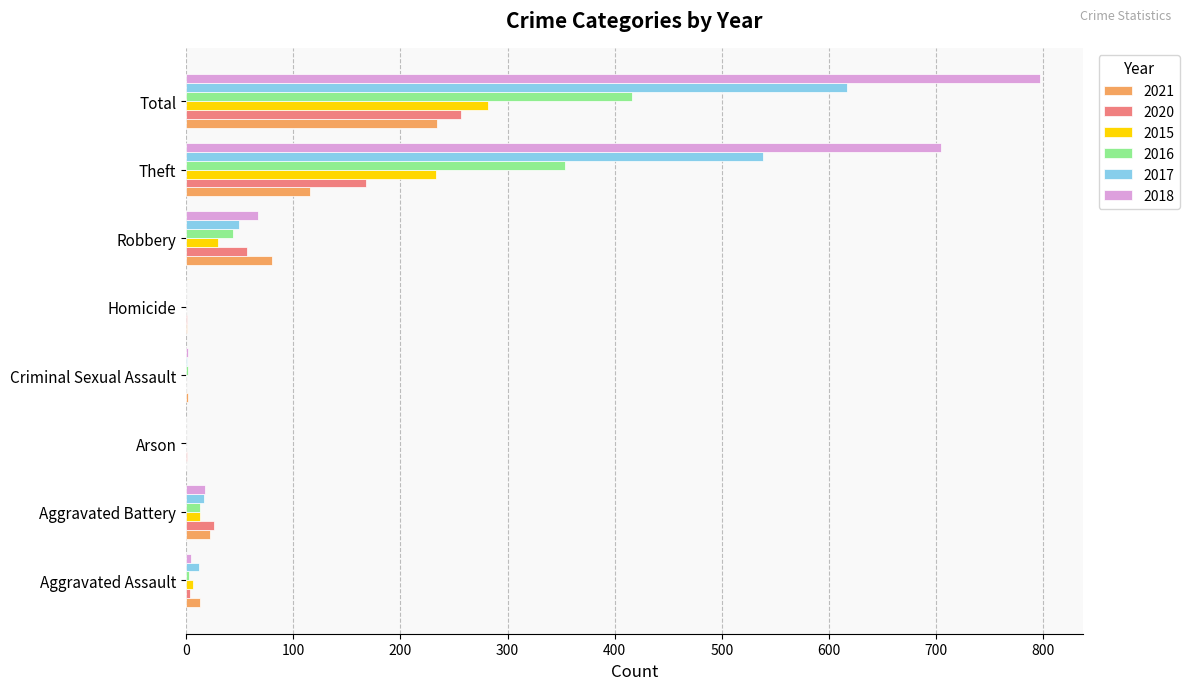

Which series has the widest spread of values?

2018